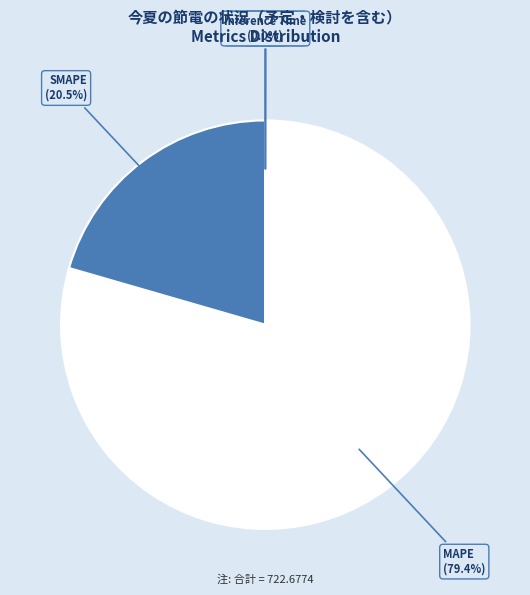

Do SMAPE and MAPE together represent more than half of the pie?

Yes